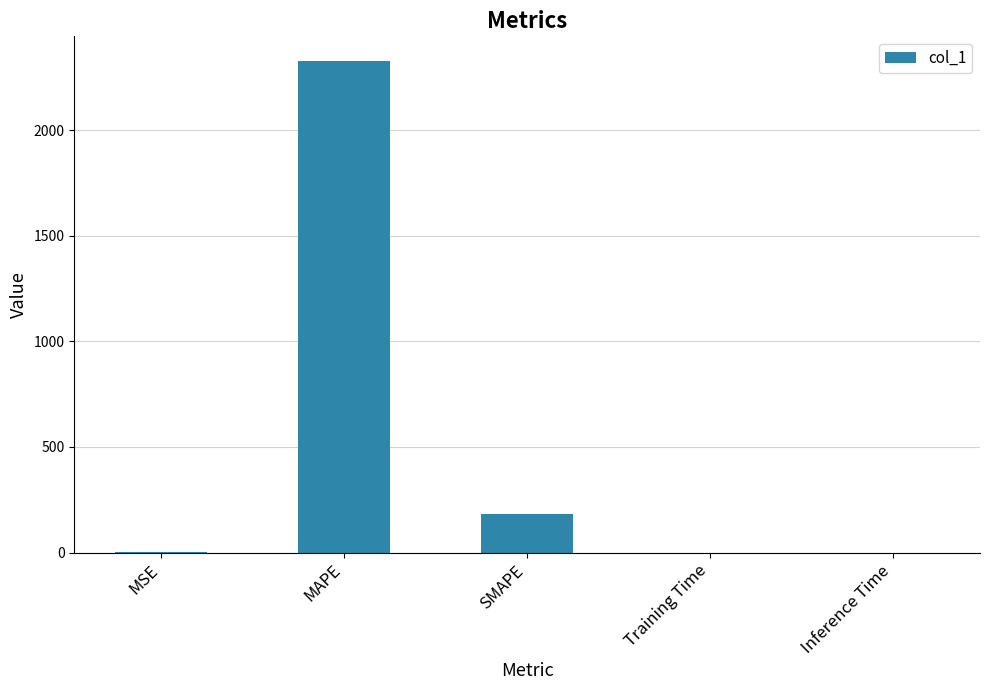

Is it true that the value at MAPE is 2327.2?

True